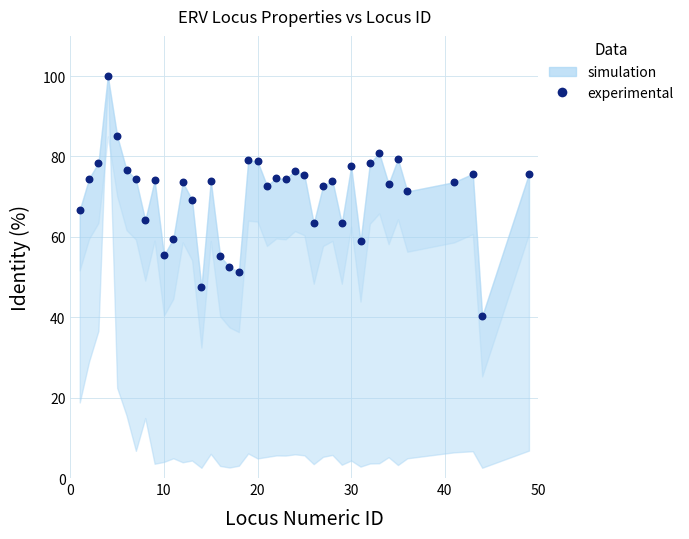

What is the range of X values (max minus min)?

48.0